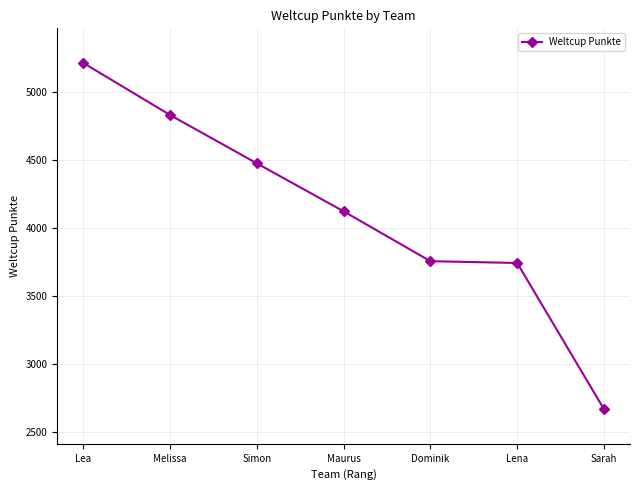

Which has a higher value, Dominik or Melissa?

Melissa